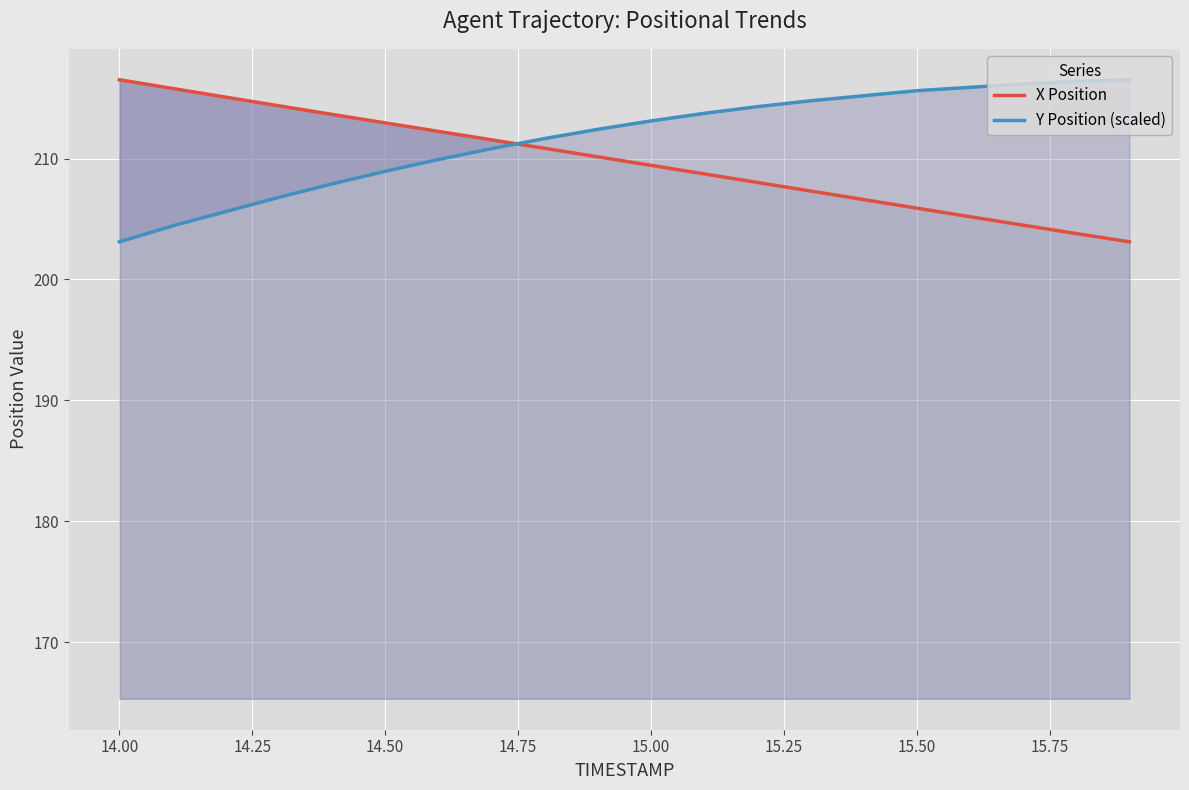

Does the chart display data point markers on the line(s)?

No